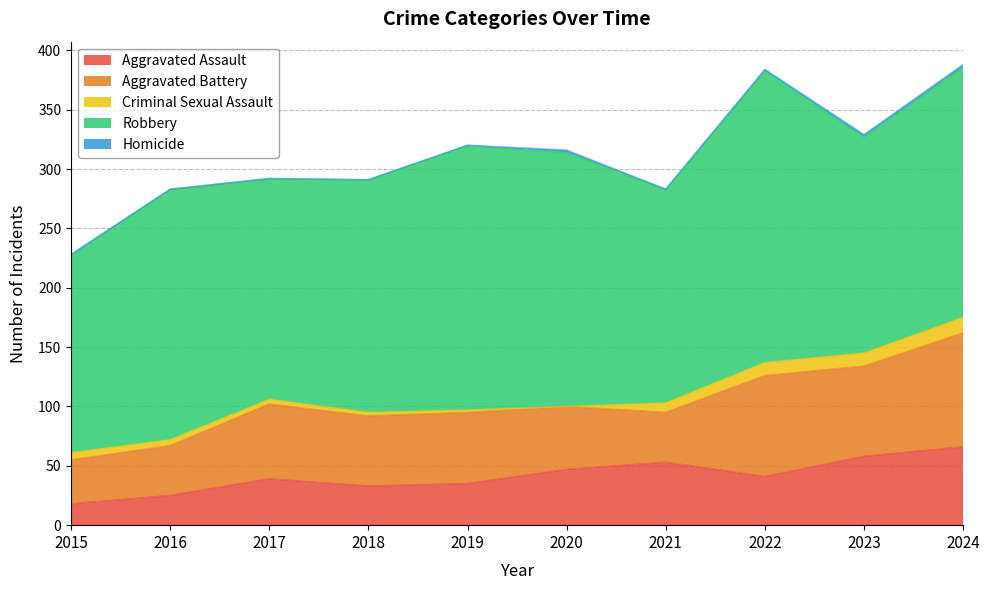

Reading left to right, what are all the values shown in this chart?

Aggravated Assault: 2015=18	2016=25	2017=39	2018=33	2019=35	2020=47	2021=53	2022=41	2023=58	2024=66
Aggravated Battery: 2015=37	2016=42	2017=63	2018=59	2019=60	2020=53	2021=42	2022=85	2023=76	2024=96
Criminal Sexual Assault: 2015=6	2016=5	2017=4	2018=3	2019=2	2020=0	2021=8	2022=11	2023=11	2024=13
Robbery: 2015=167	2016=211	2017=186	2018=196	2019=223	2020=214	2021=180	2022=246	2023=182	2024=211
Homicide: 2015=0	2016=0	2017=0	2018=0	2019=0	2020=2	2021=0	2022=1	2023=2	2024=2